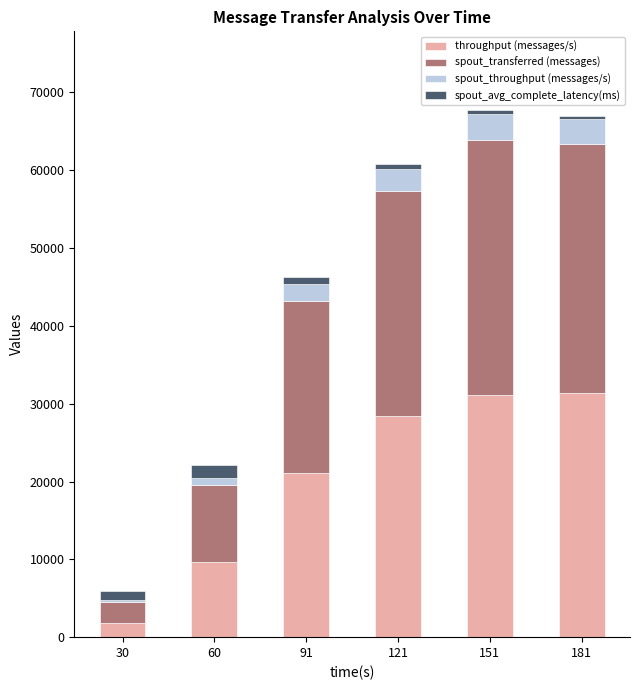

What is the sum of all throughput (messages/s) values?

123455